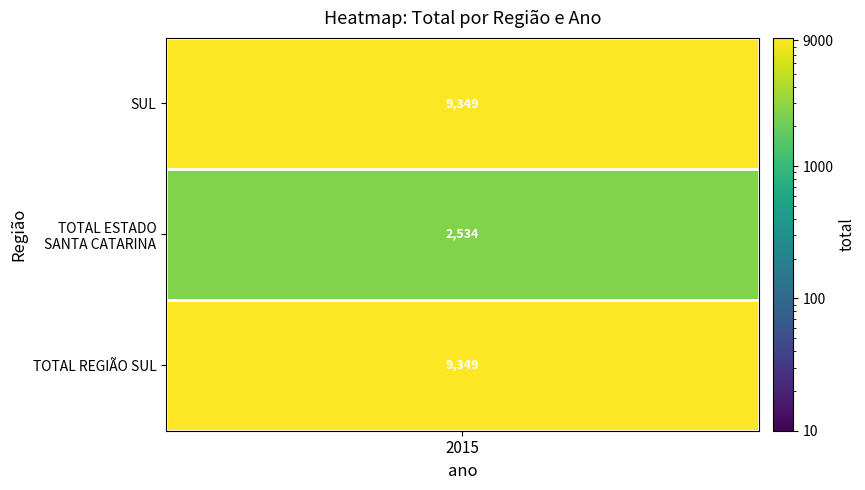

Rank the series by their maximum value, from lowest to highest.

TOTAL ESTADO SANTA CATARINA, SUL, TOTAL REGIÃO SUL